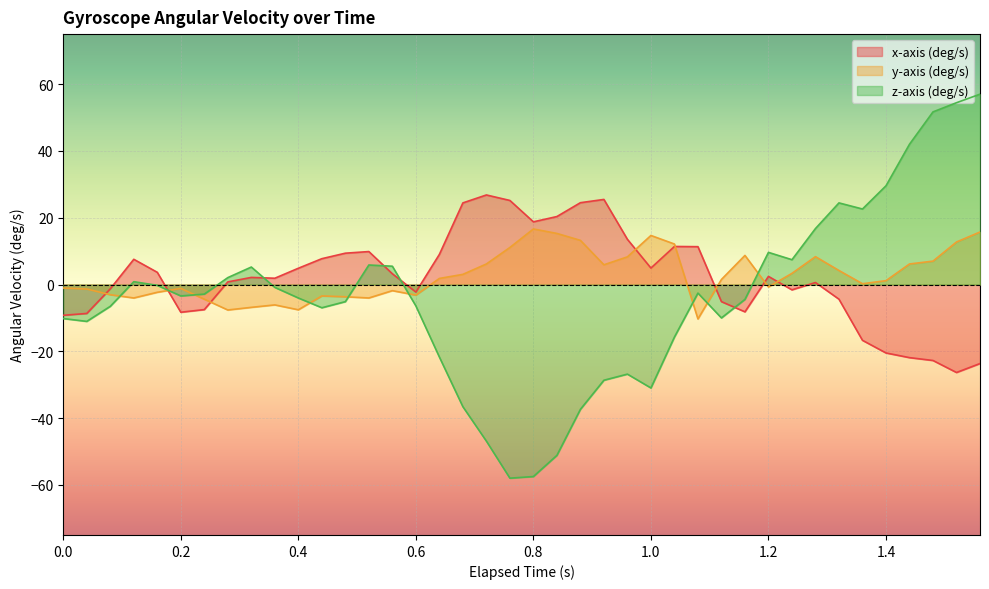

The value of x-axis (deg/s) at 0.28 is 0.8. True or false?

True